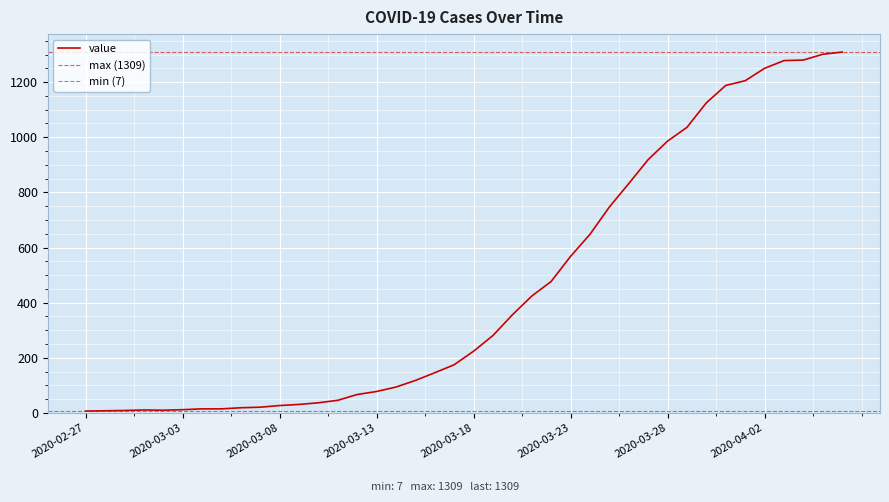

What is the ratio of the value at 2020-04-01 to the value at 2020-03-19?

4.3